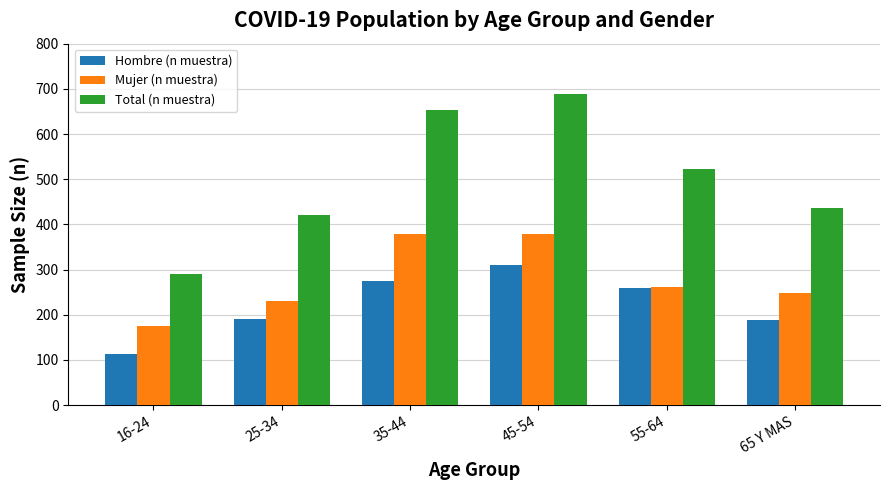

What is the total value across all series at 45-54?

1378